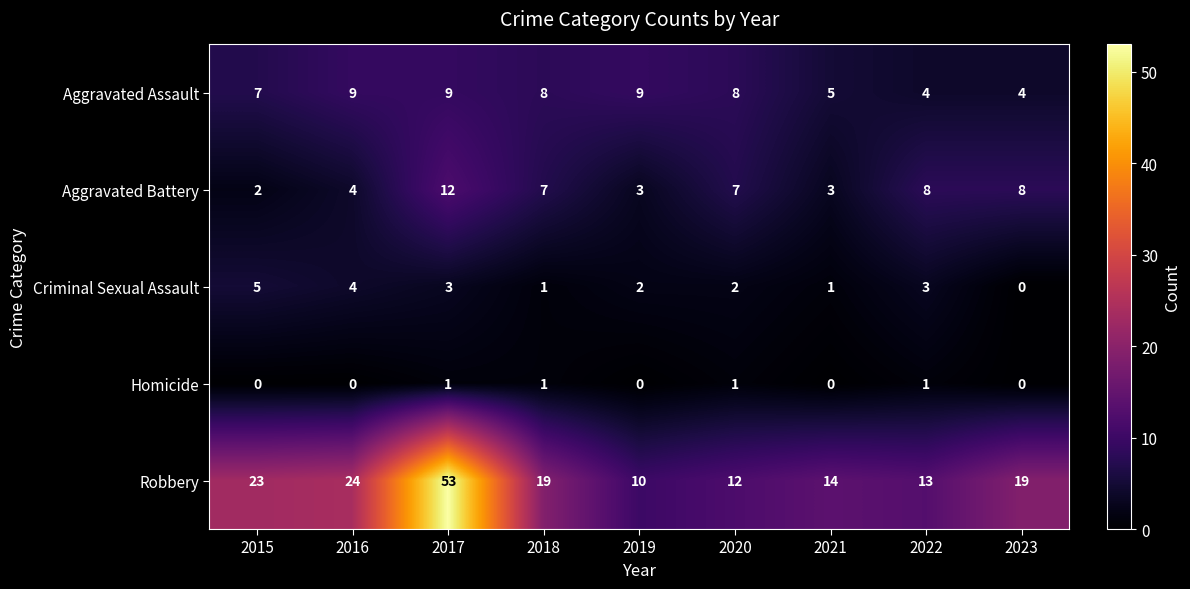

Count the number of data series in this chart.

5